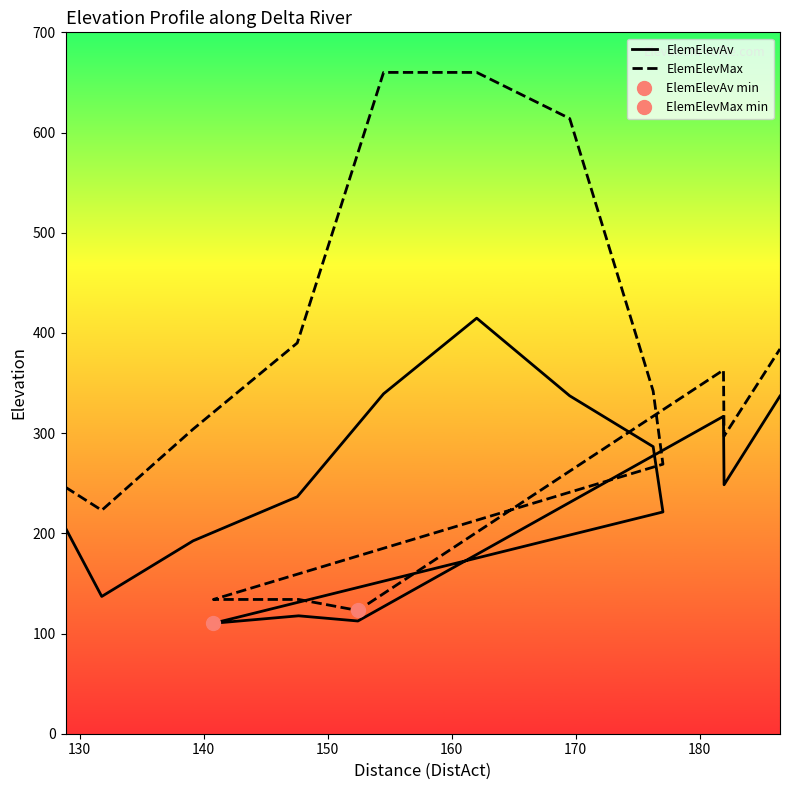

How many interior local valleys does the ElemElevMax series have?

3